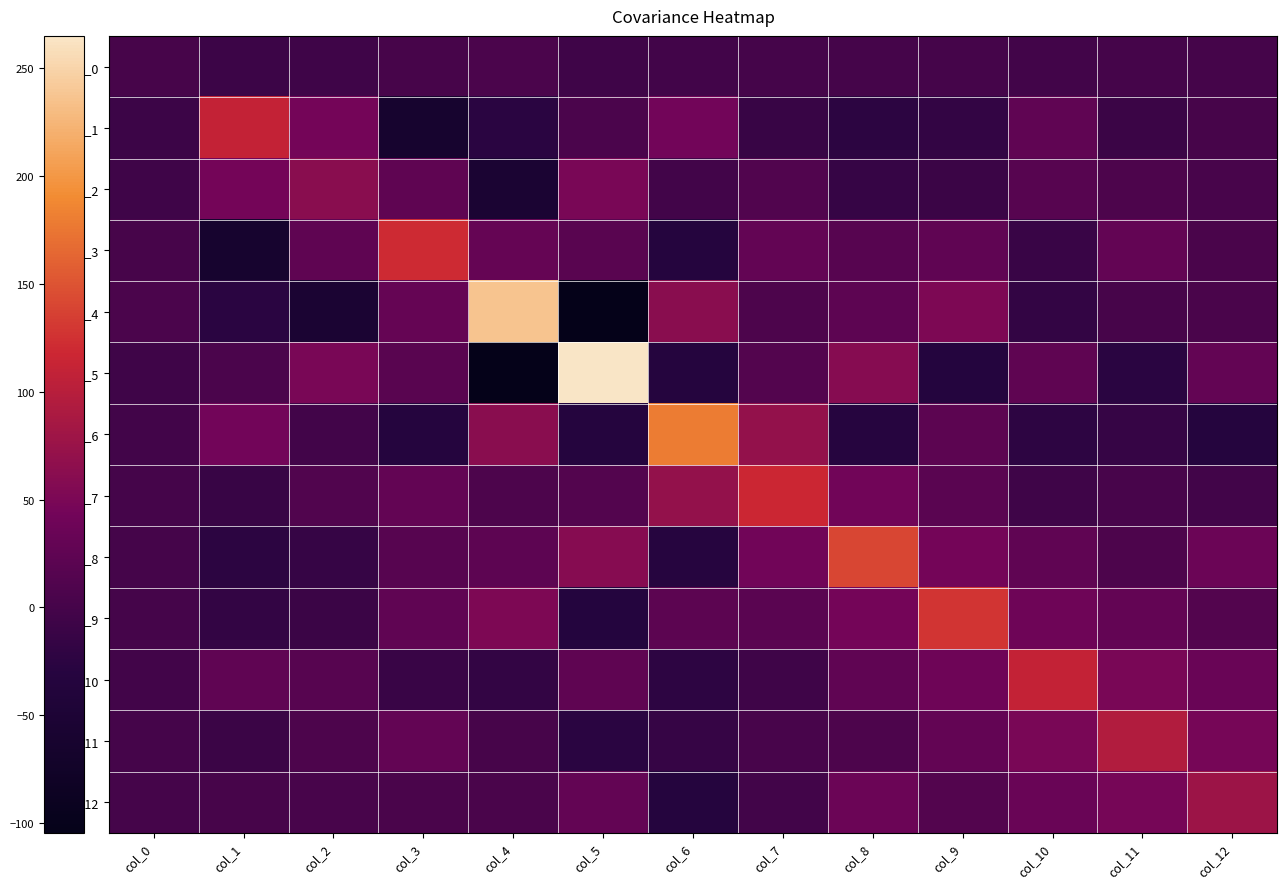

How many values in the row_3 series exceed 19?

7